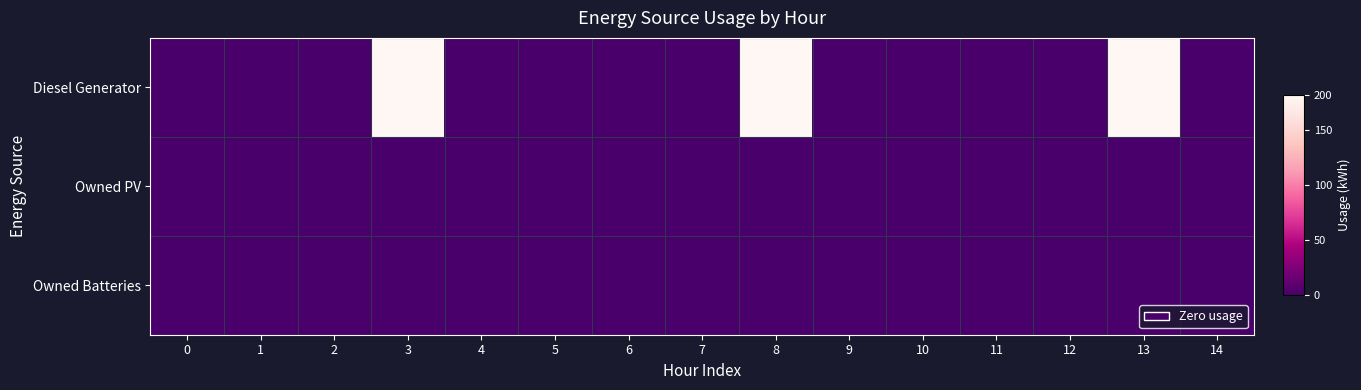

Rank the series by their maximum value, from lowest to highest.

row_1, row_2, row_0